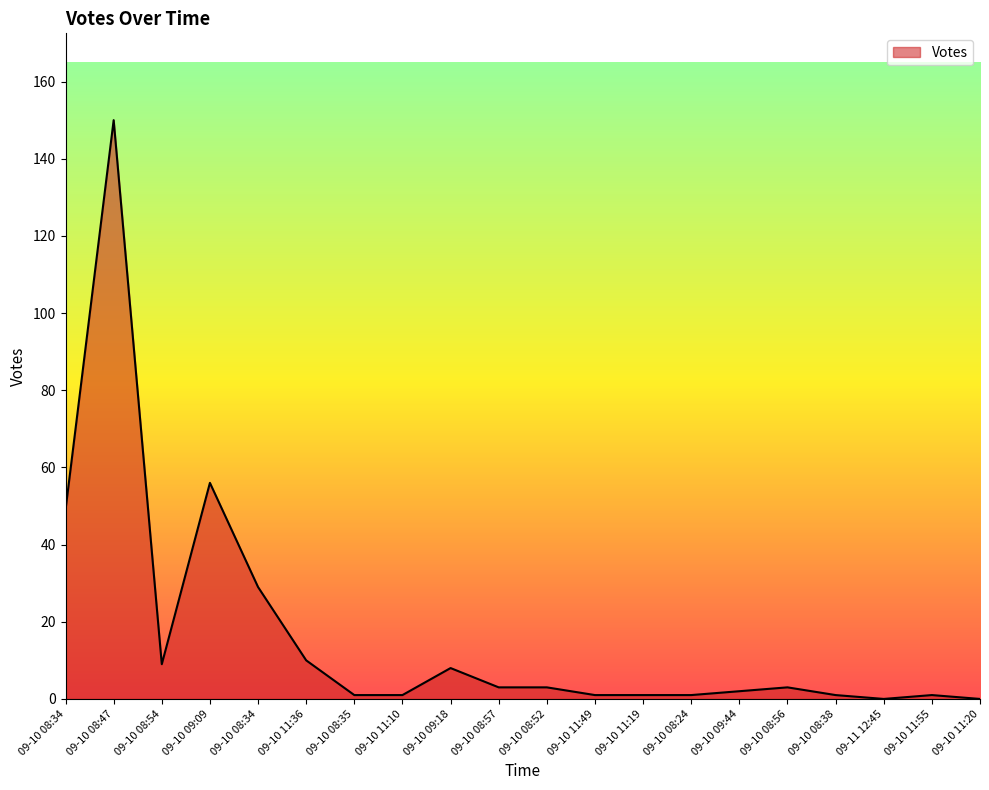

Count the number of categories in the chart.

20